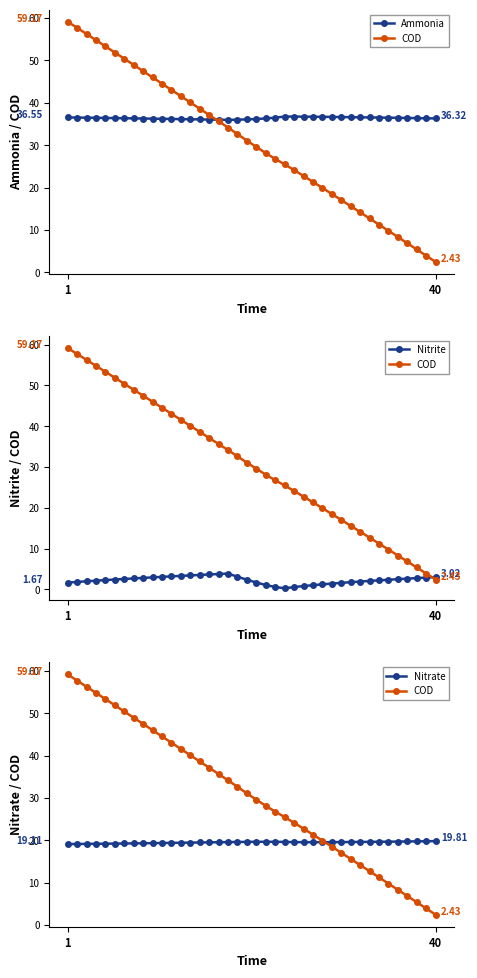

The Nitrate series shows 10.9 at 15. True or false?

False